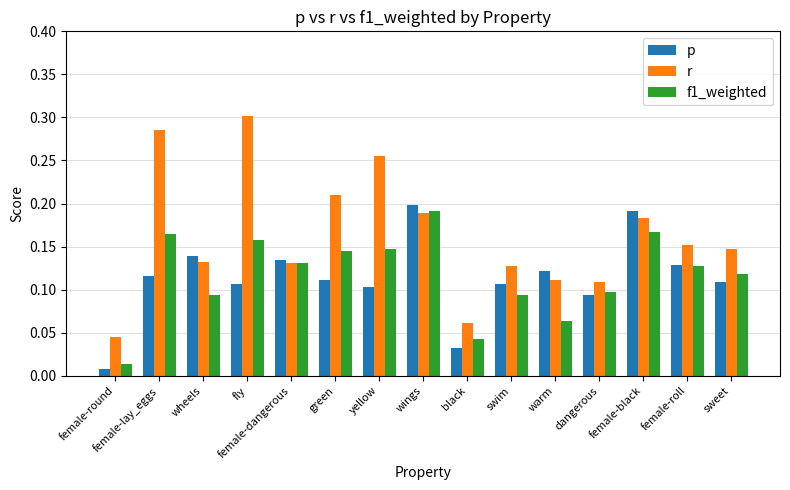

What is the label of the 11th bar from the right?

female-dangerous